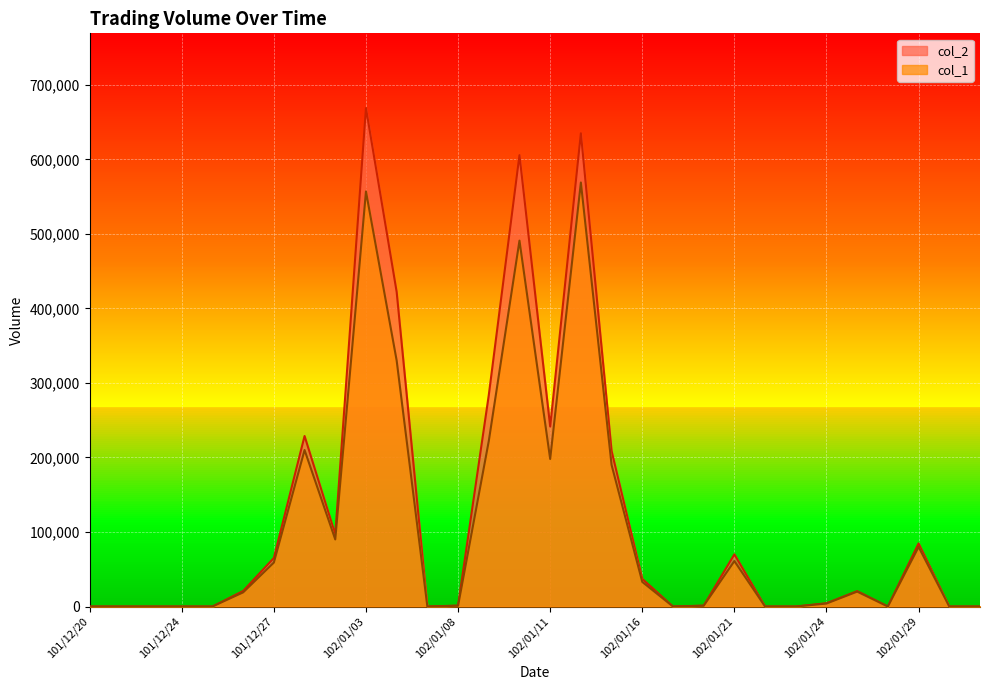

How many lines are shown in the chart?

2